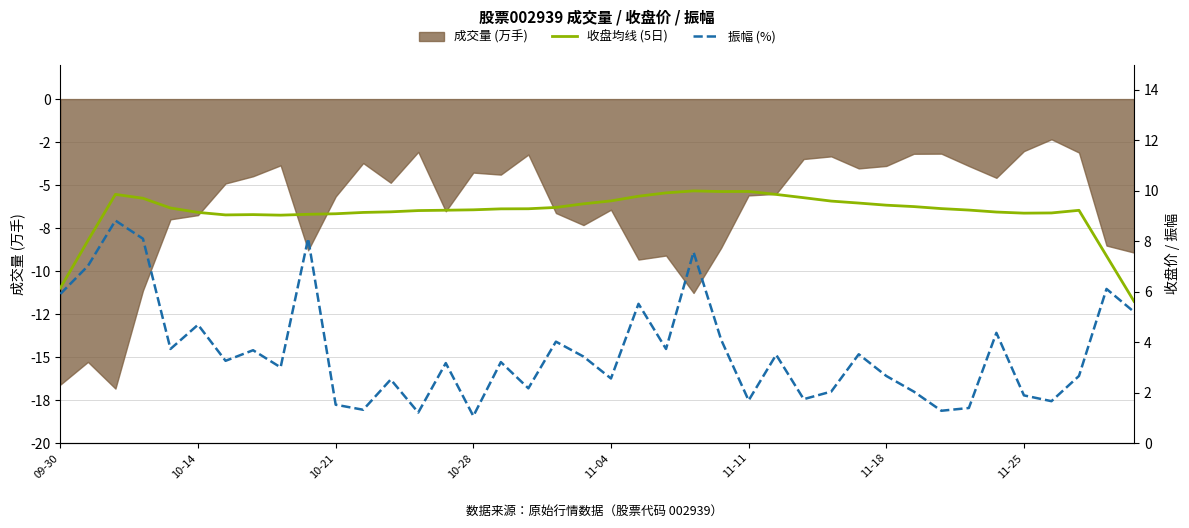

True or false: 收盘均线 (5日) has a value of 2.7 at 10-28.

False